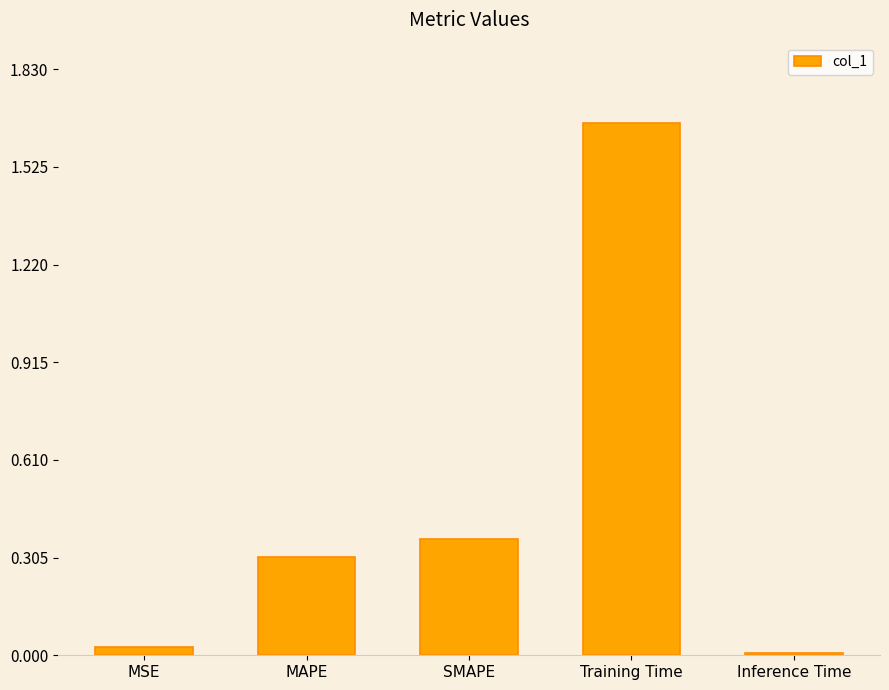

What is the label of the 2nd bar from the left?

MAPE